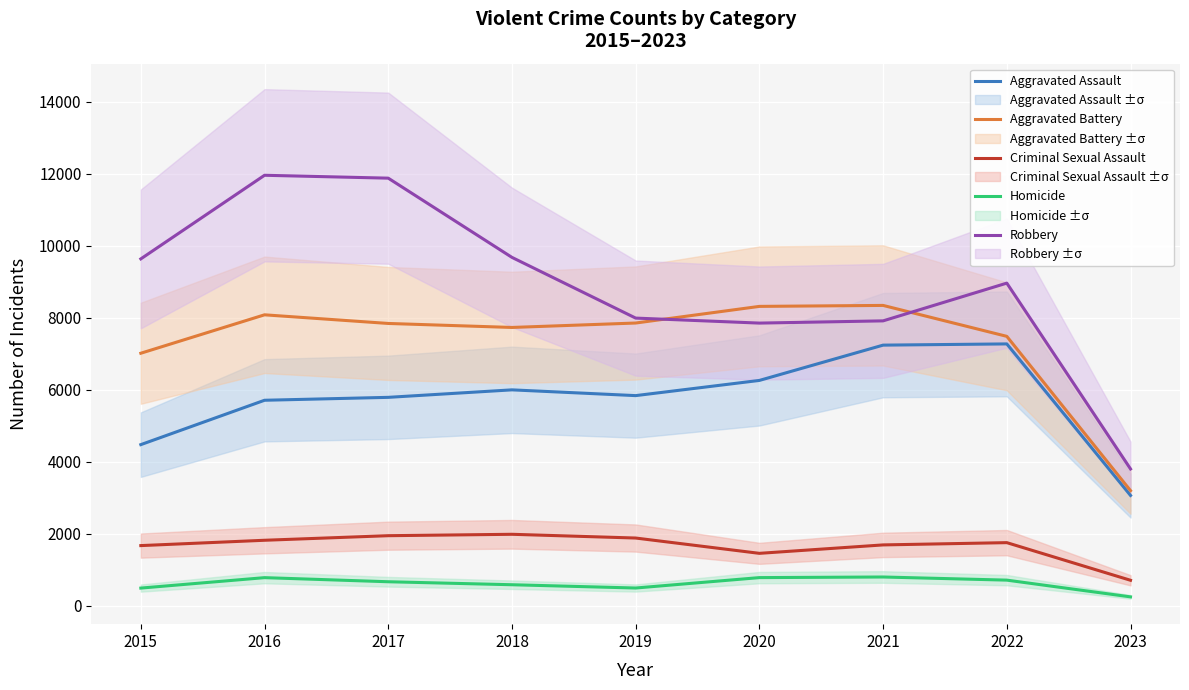

How many lines are shown in the chart?

5